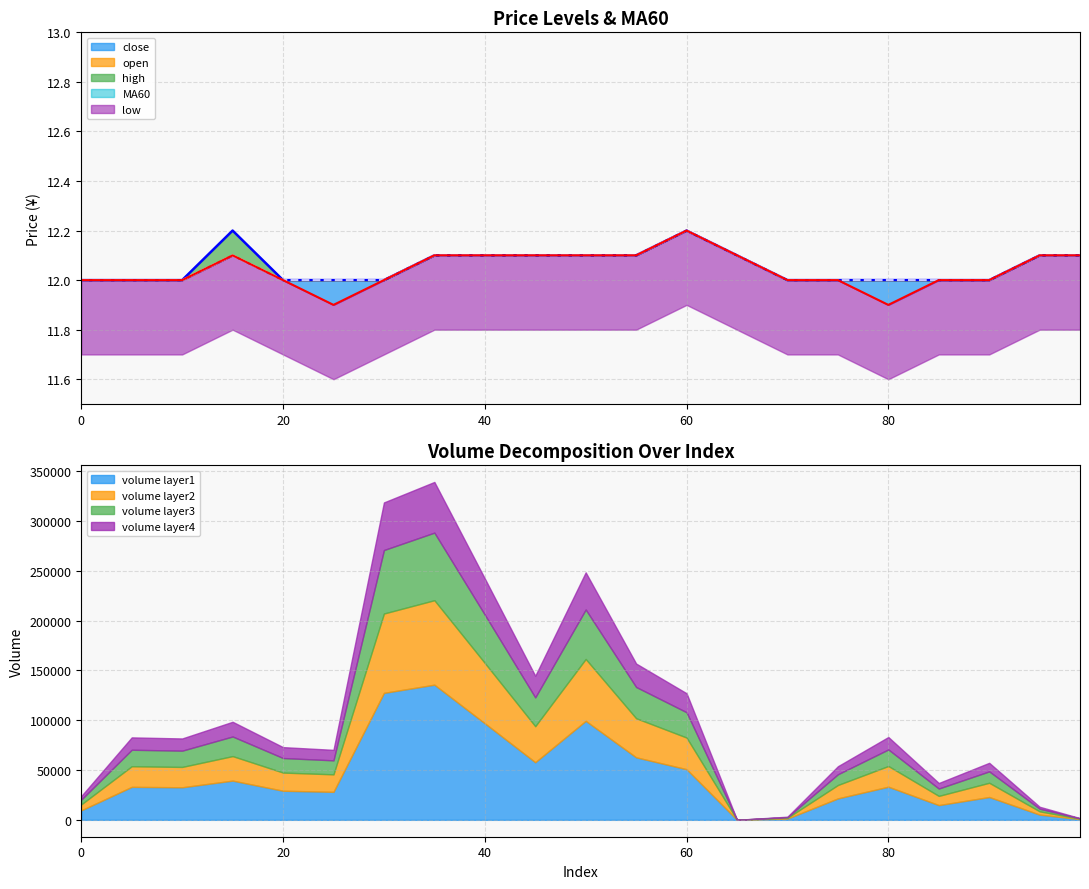

Which series changed the most between 10 and 65?

MA60